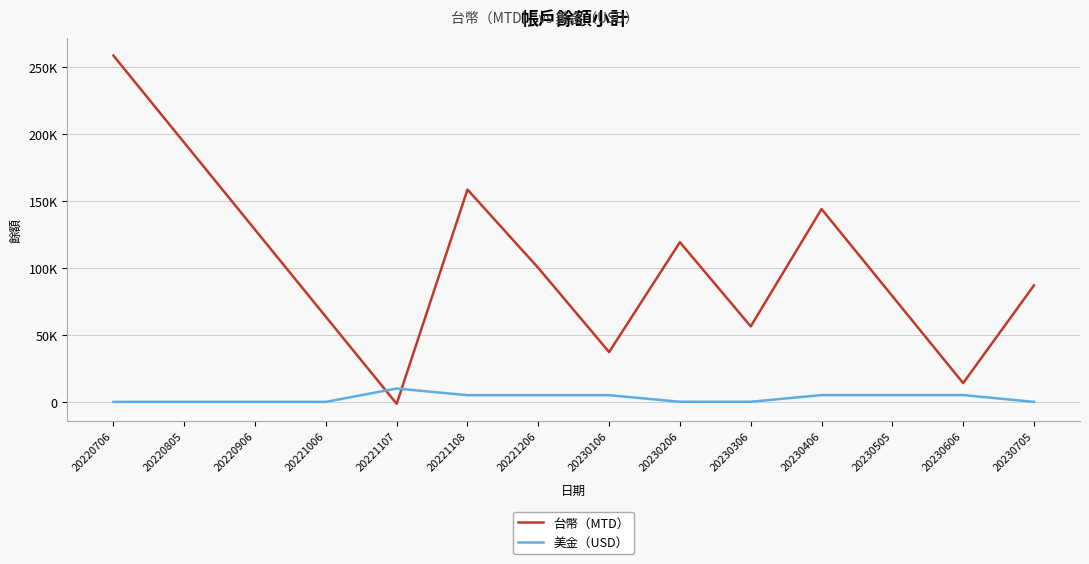

After their last crossing, which series has the higher values: 台幣（MTD） or 美金（USD）?

台幣（MTD）